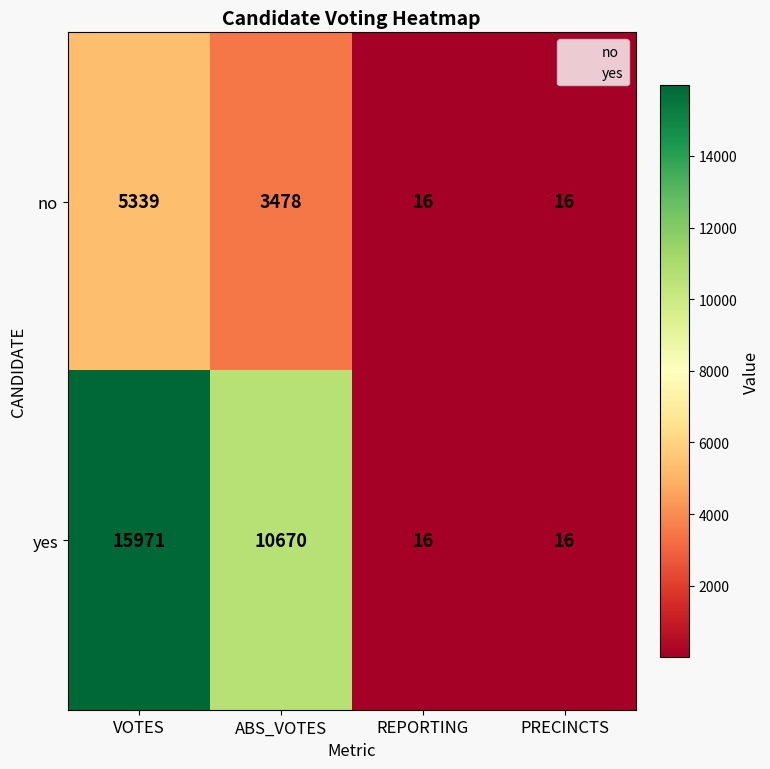

Reading right to left, extract all data points from this chart.

no: 16	16	3478	5339
yes: 16	16	10670	15971